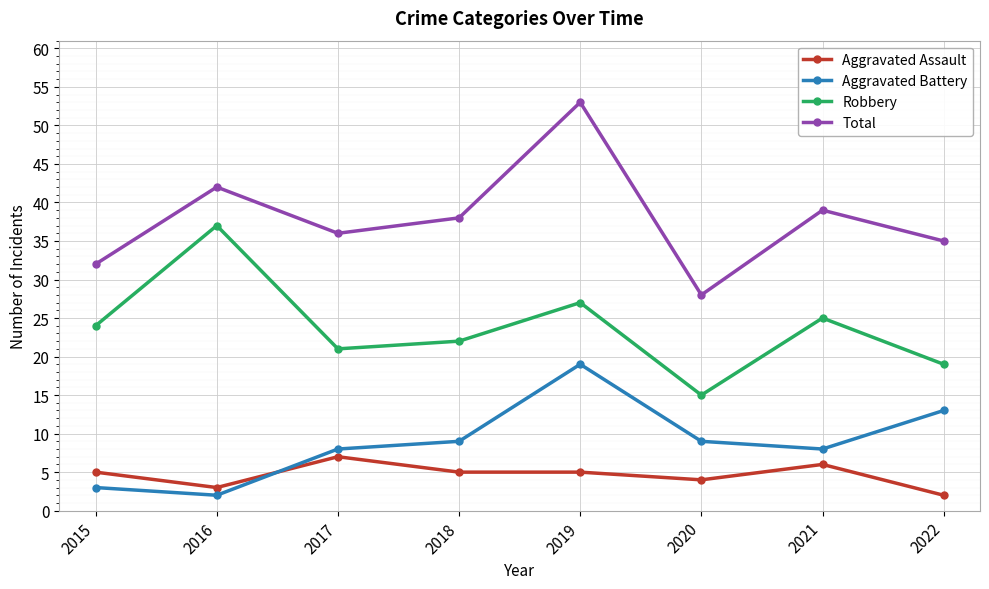

What is the value of the Aggravated Battery point at the 5th from the left?

19